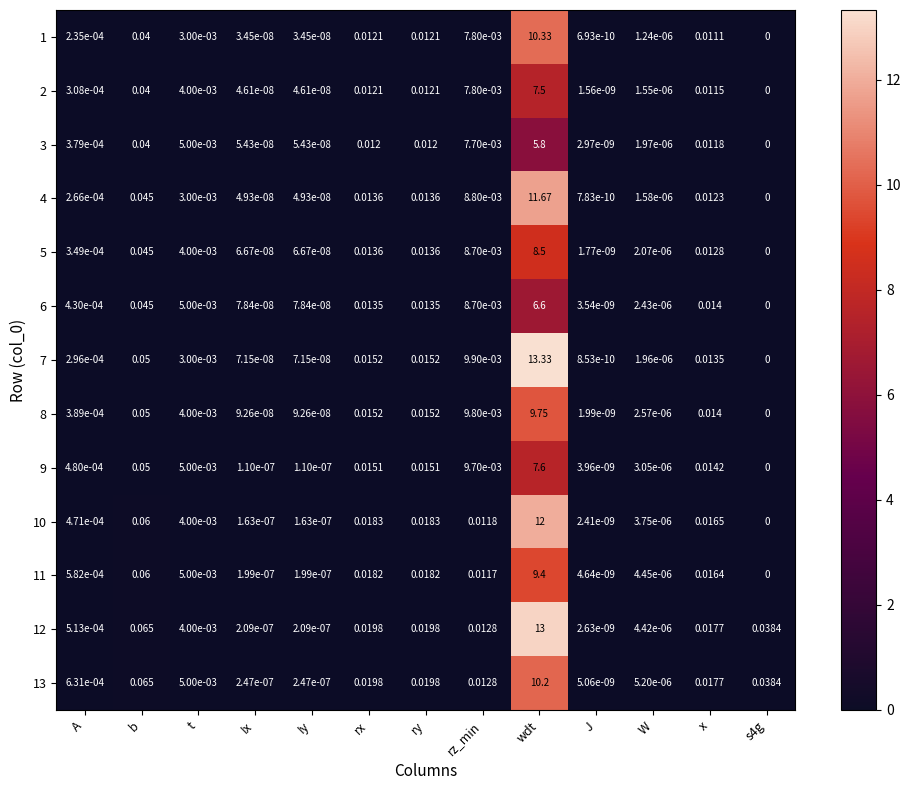

At which category does the chart reach its peak across all series?

wdt